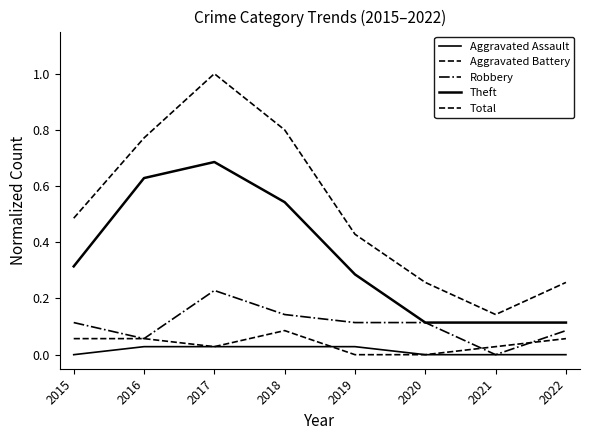

At how many categories does at least one series exceed 0?

8